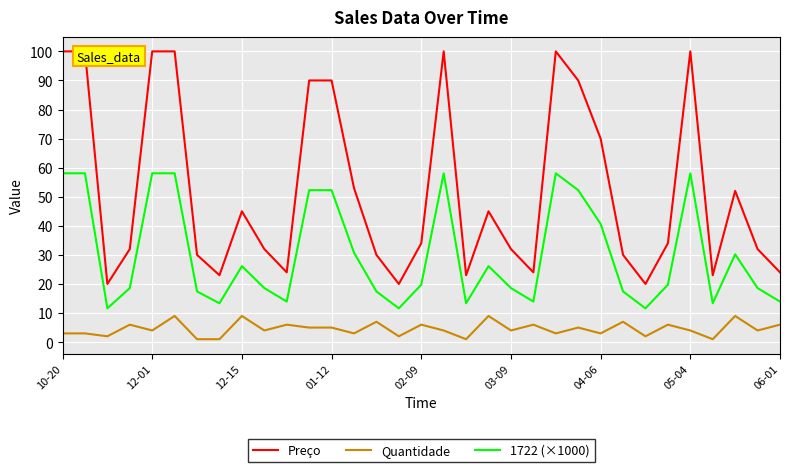

What are all the series names shown in the legend?

Preço, Quantidade, 1722 (×1000)